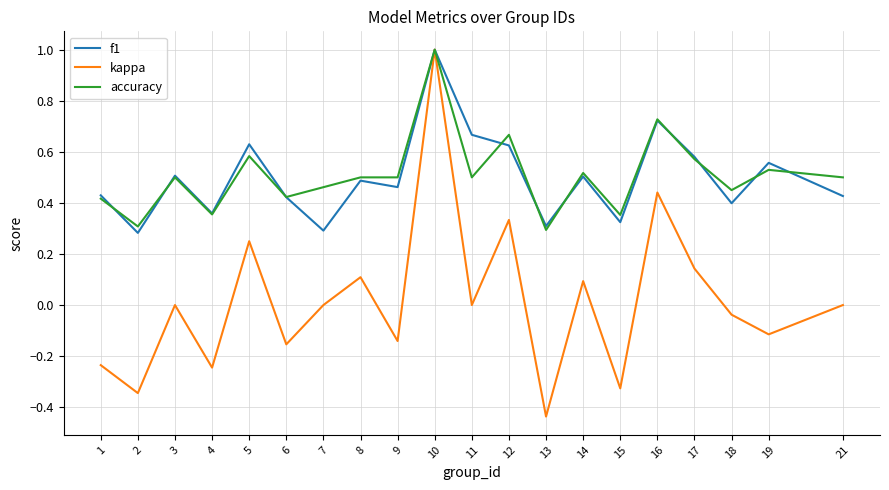

Which label corresponds to the smallest value in the chart?

13